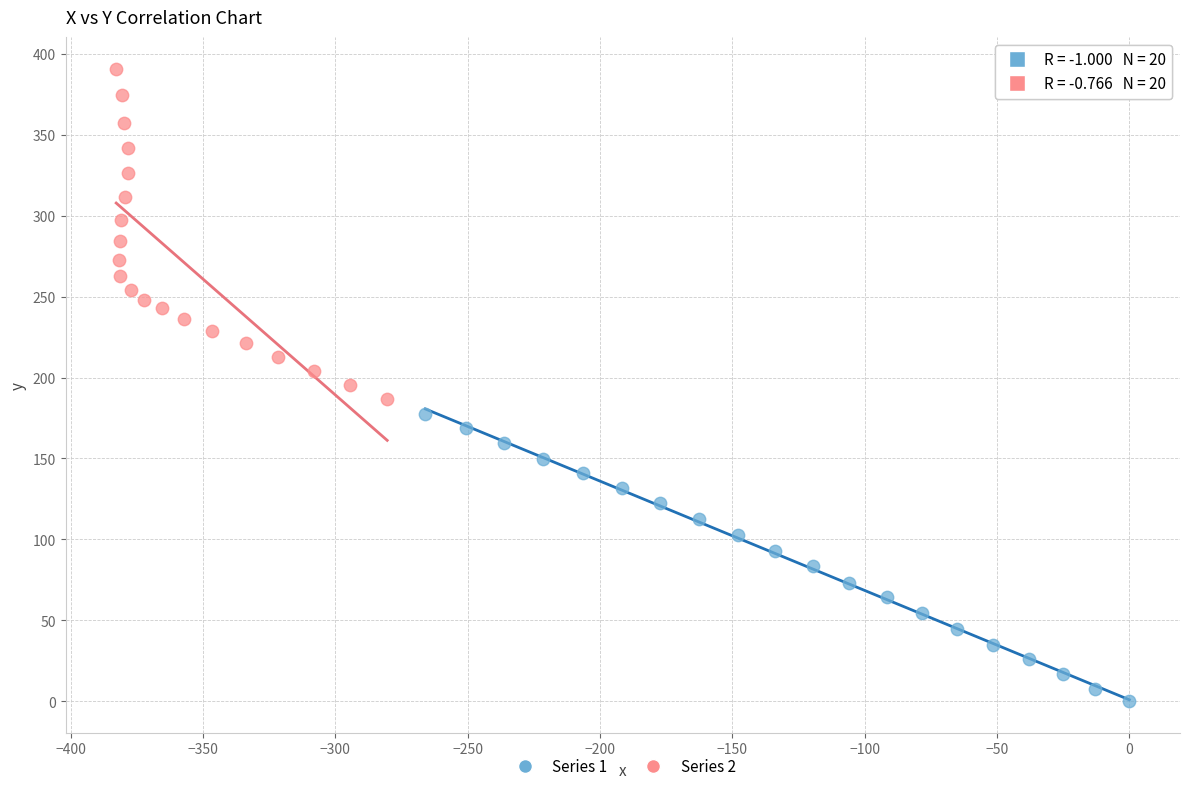

Which series reaches the minimum Y coordinate?

Series 1